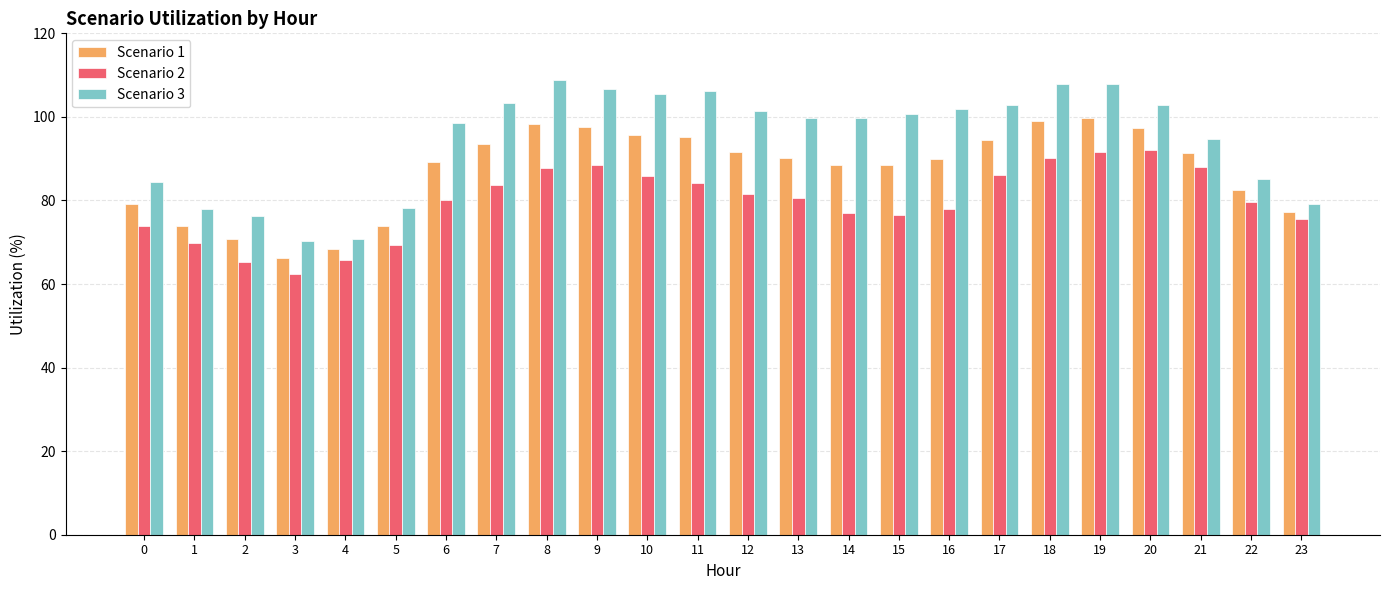

What value does the Scenario 1 series have at 18?

98.9